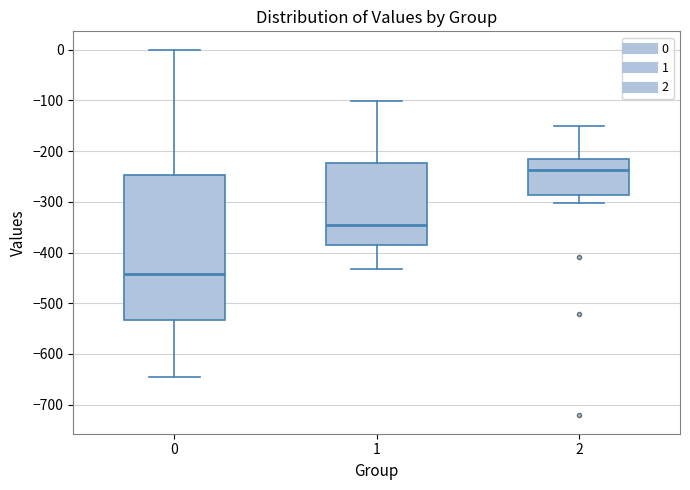

Which box is the tallest, from its lower edge to its upper edge?

0